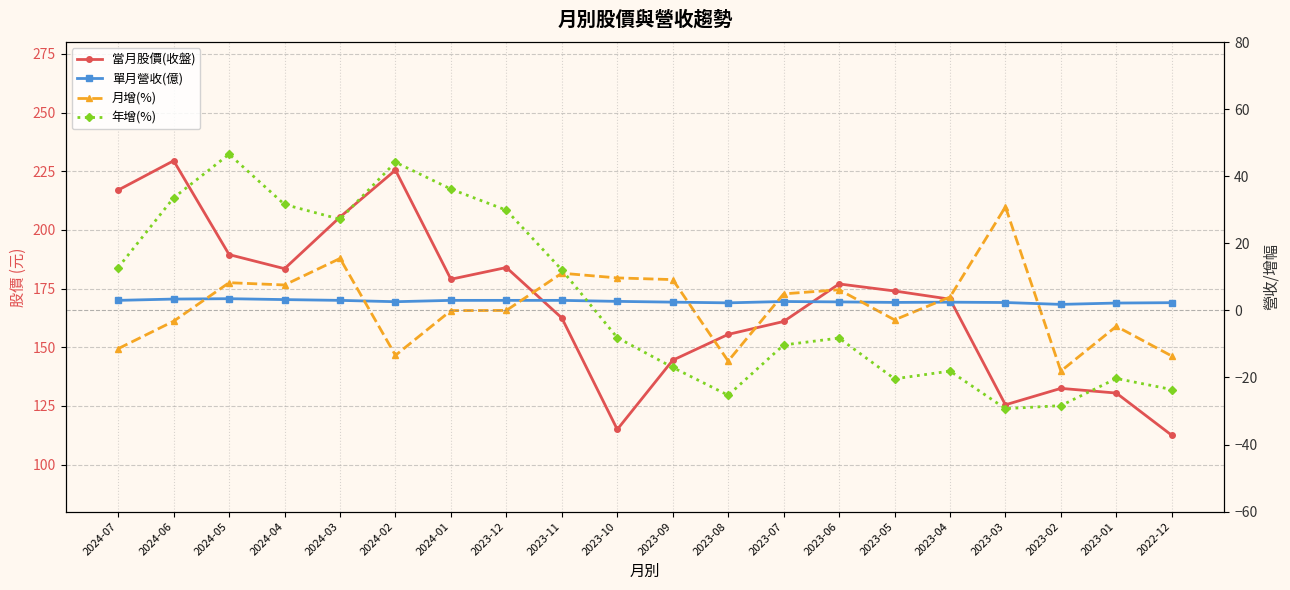

Which has a higher value, 2023-08 or 2024-06?

2024-06